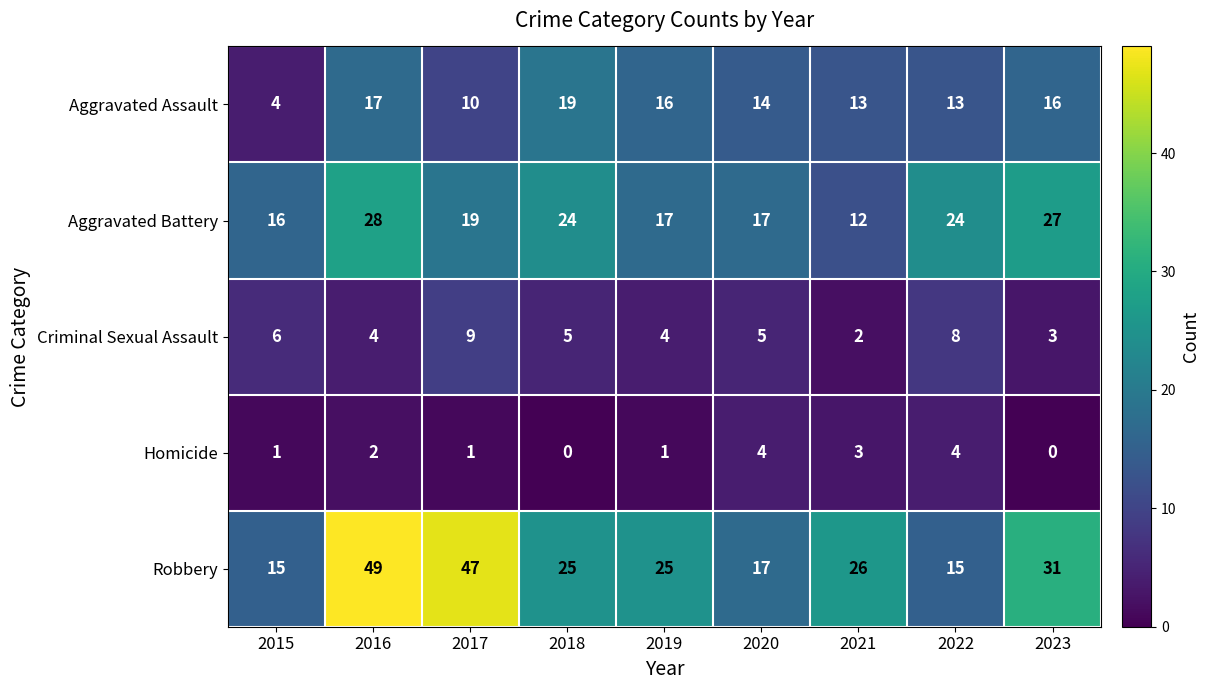

What is the maximum value for Homicide?

4